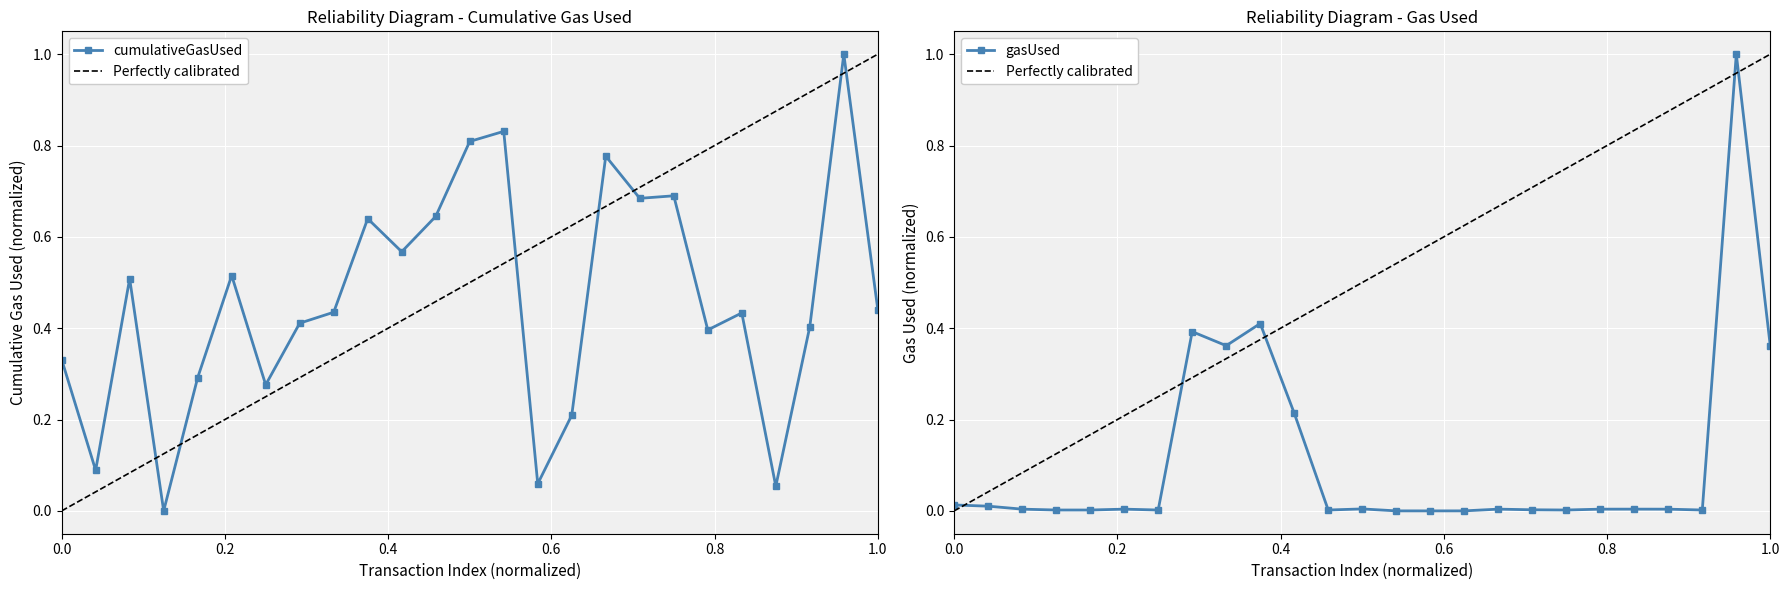

The value of cumulativeGasUsed at 0.0 is 0.5. True or false?

False